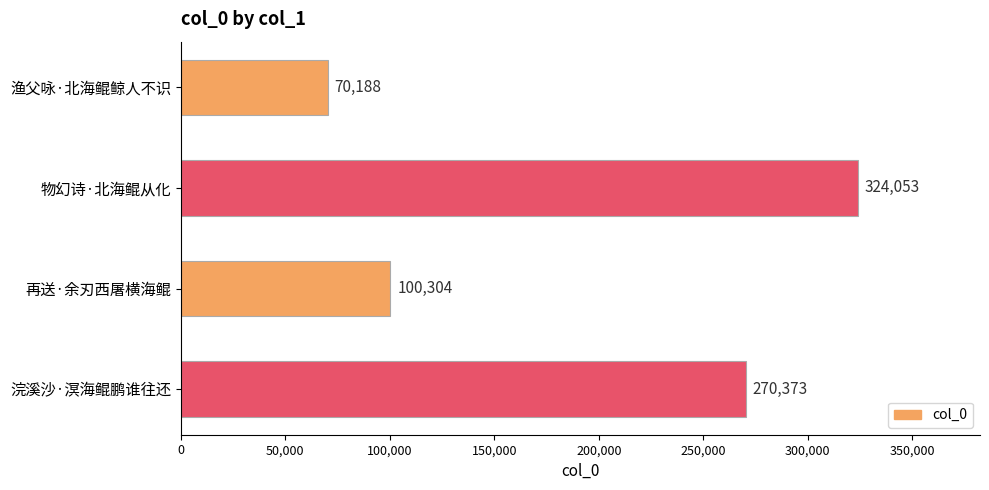

Reading top to bottom, transcribe all the data shown in this chart.

渔父咏·北海鲲鲸人不识=70188	物幻诗·北海鲲从化=324053	再送·余刃西屠横海鲲=100304	浣溪沙·溟海鲲鹏谁往还=270373